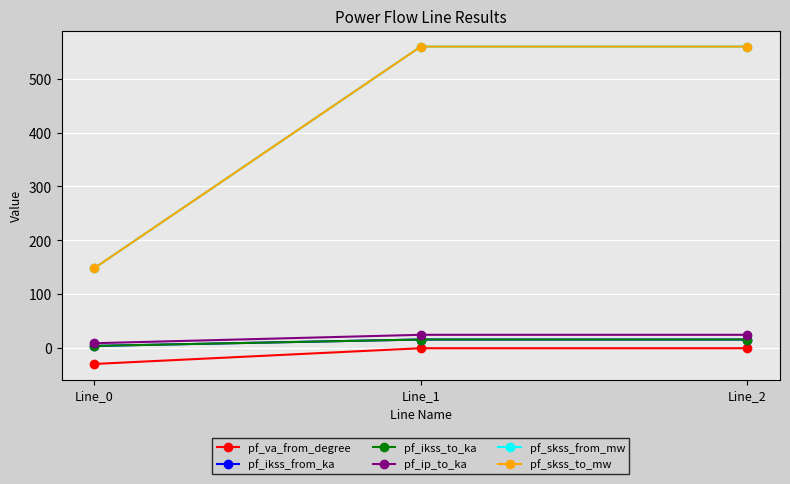

The value of pf_ikss_from_ka at Line_1 is 16.2. True or false?

True